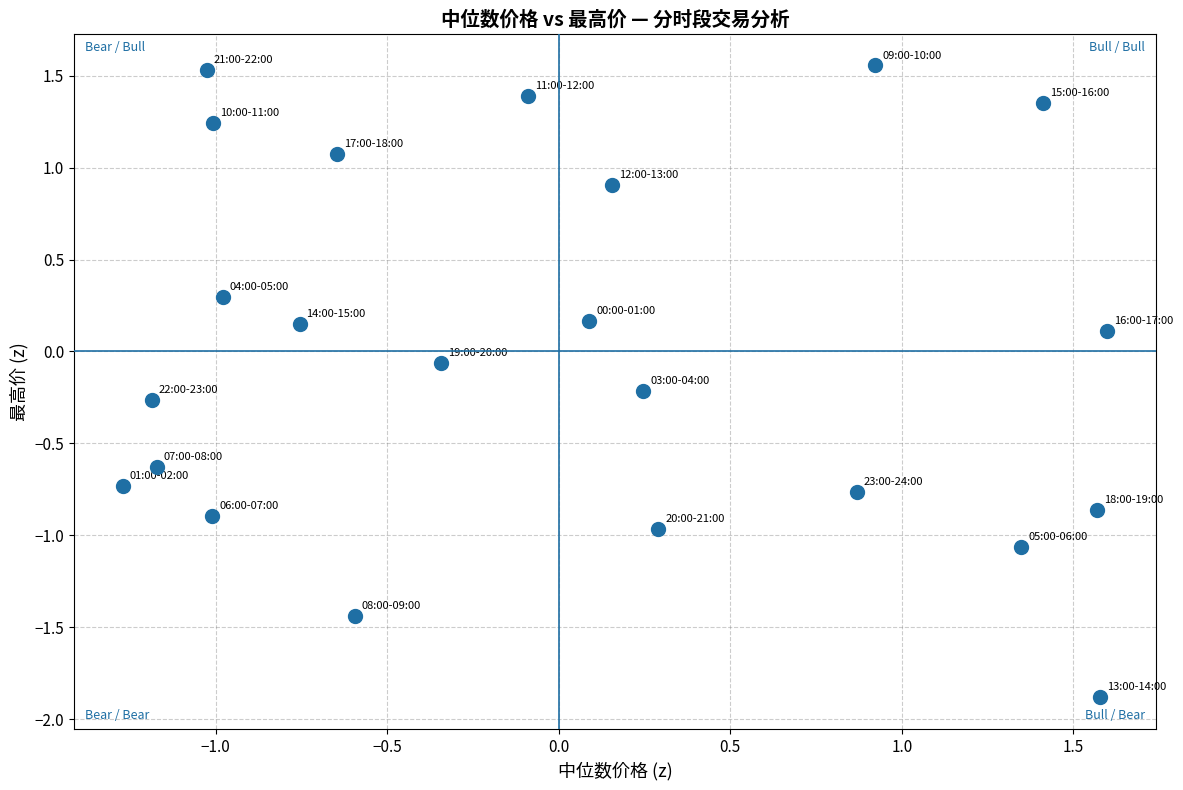

What is the range of X values (max minus min)?

2.9